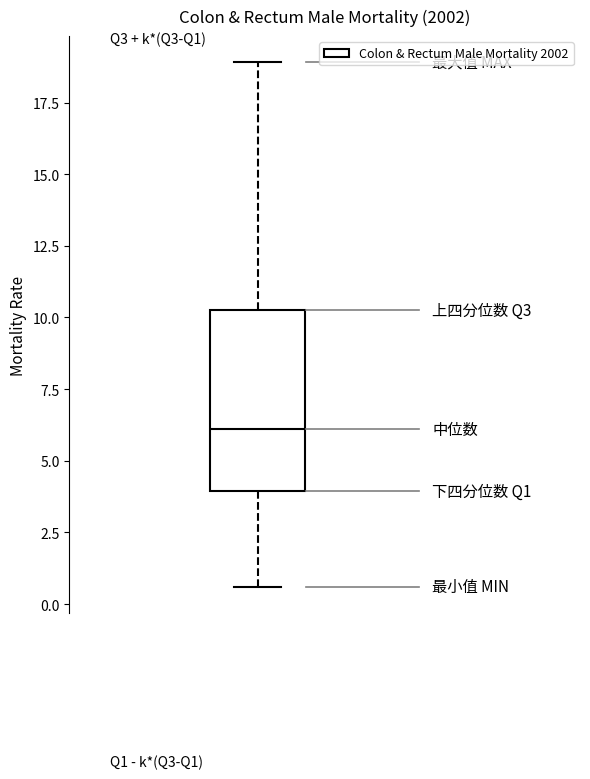

Transcribe this box plot: give where the median line is, the range the box spans, and where the two whiskers end, as read against the y-axis. The values are not printed on the chart, so give them approximately, as read against the axis.

median 6.0, box 4.0 to 10.5, whiskers 0.5 to 19.0